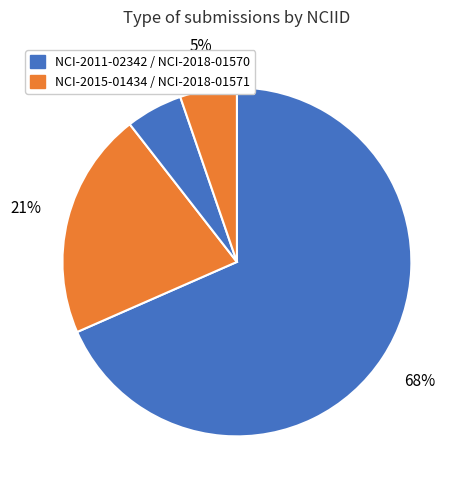

How many slices are in this pie chart?

4